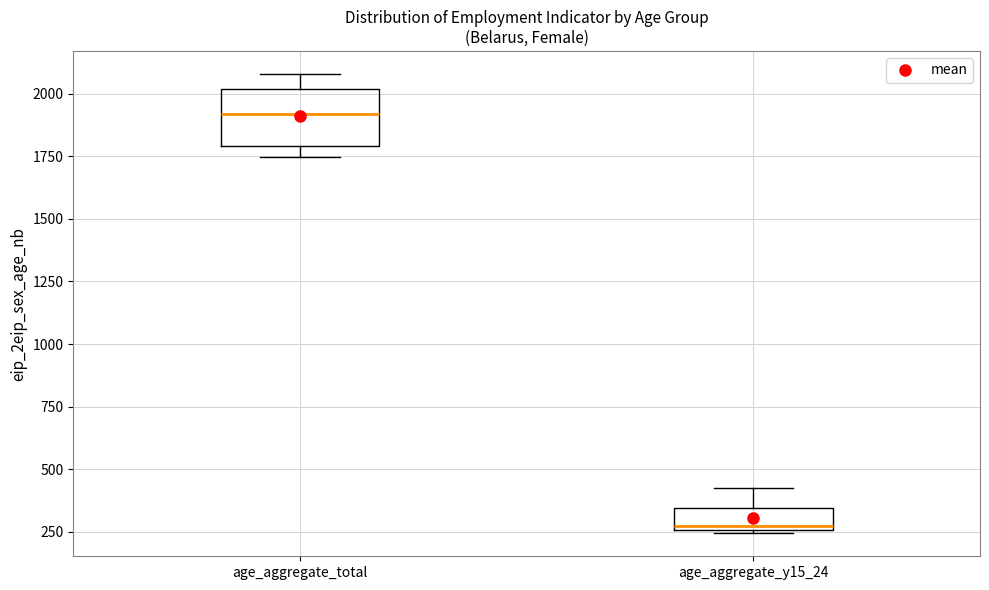

Reading left to right, transcribe this box plot: for each box, give where its median line is, the range the box spans, and where its two whiskers end, as read against the y-axis. The values are not printed on the chart, so give them approximately, as read against the axis.

age_aggregate_total: median 1900, box 1800 to 2000, whiskers 1750 to 2100
age_aggregate_y15_24: median 250, box 250 to 350, whiskers 250 to 450